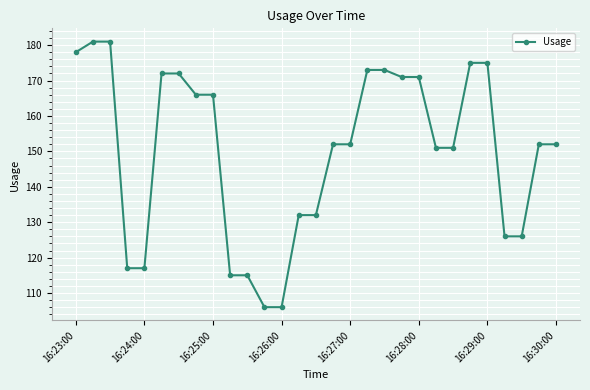

Reading left to right, list all the values displayed in this chart.

178	181	181	117	117	172	172	166	166	115	115	106	106	132	132	152	152	173	173	171	171	151	151	175	175	126	126	152	152